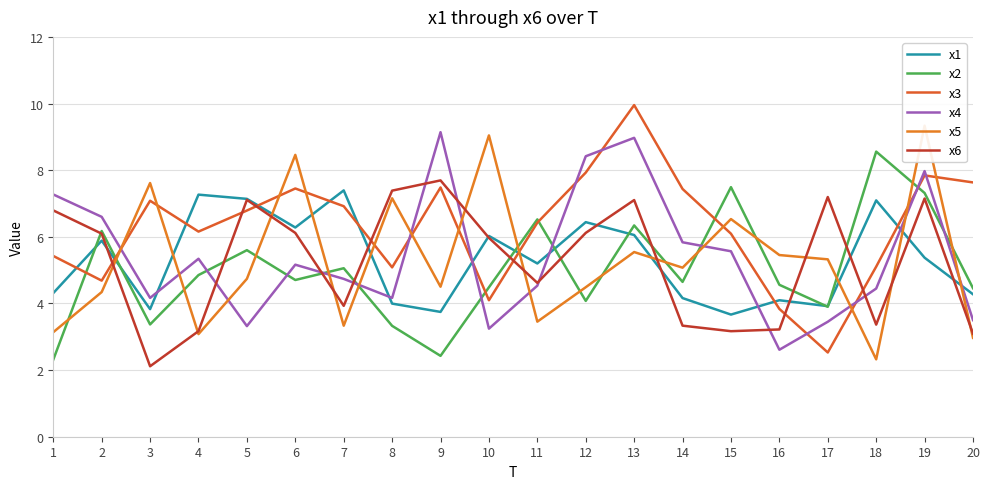

How many interior local valleys does the x3 series have?

5